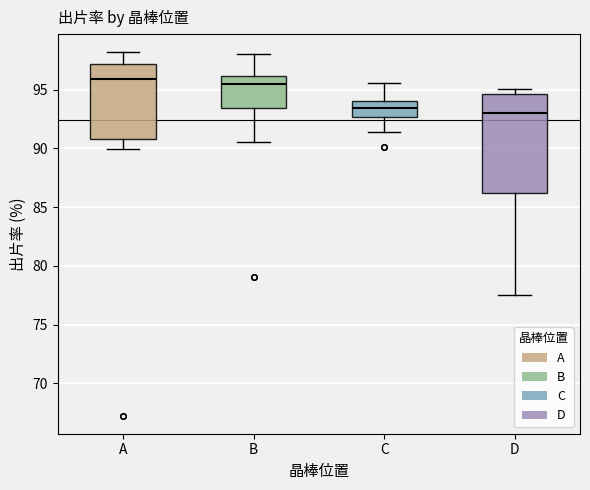

Comparing the boxes themselves (not the whiskers), which one is the tallest?

D